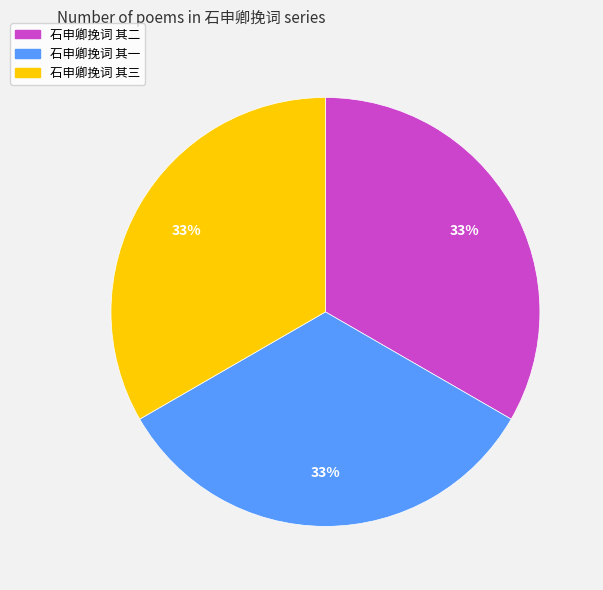

How many segments does this pie chart have?

3